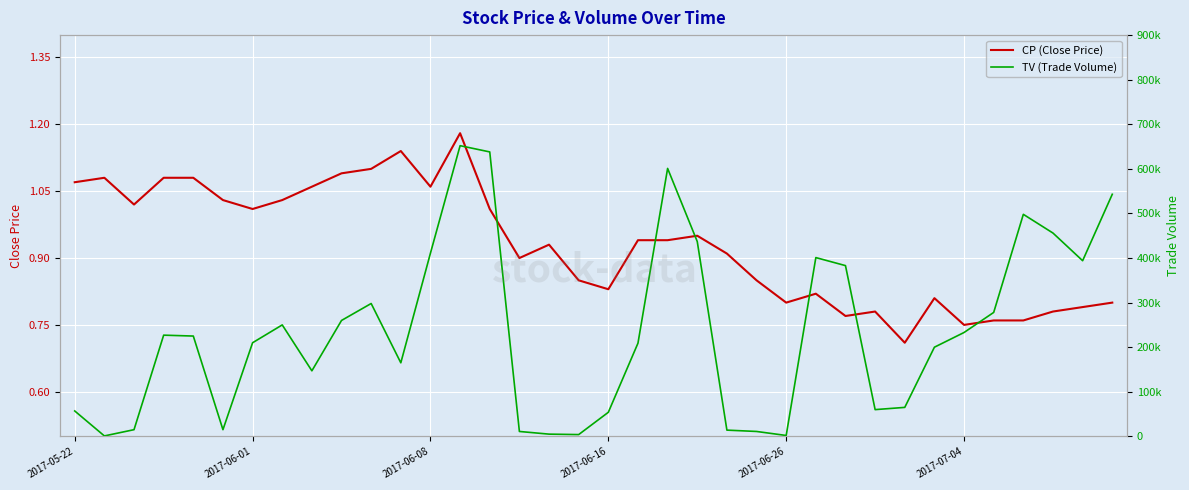

The value of CP (Close Price) at 2017-05-22 is 1.7. True or false?

False